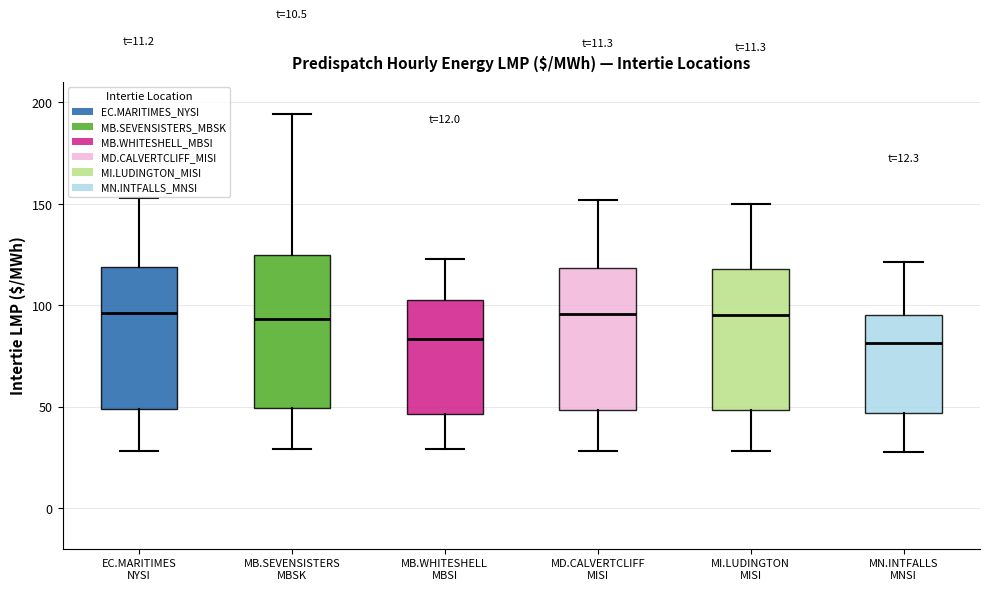

Which box is the tallest, from its lower edge to its upper edge?

MB.SEVENSISTERS MBSK